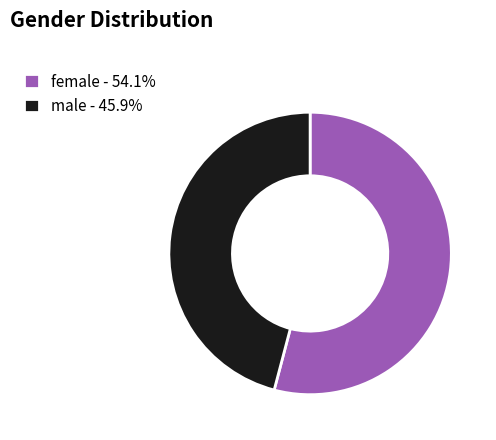

Do female - 54.1% and male - 45.9% together represent more than half of the pie?

Yes